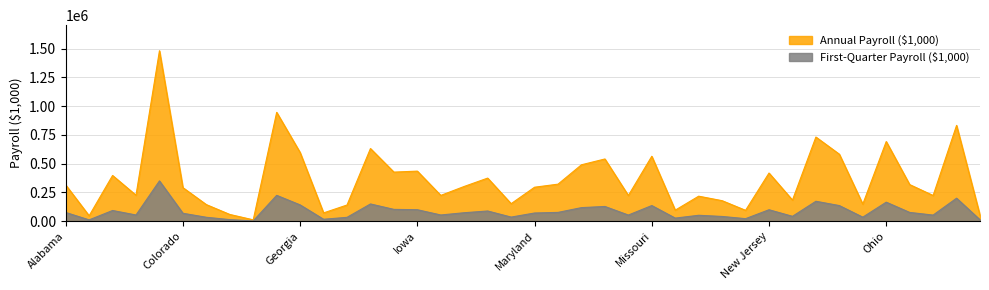

What is the difference between the highest and lowest values at Oregon?

170268